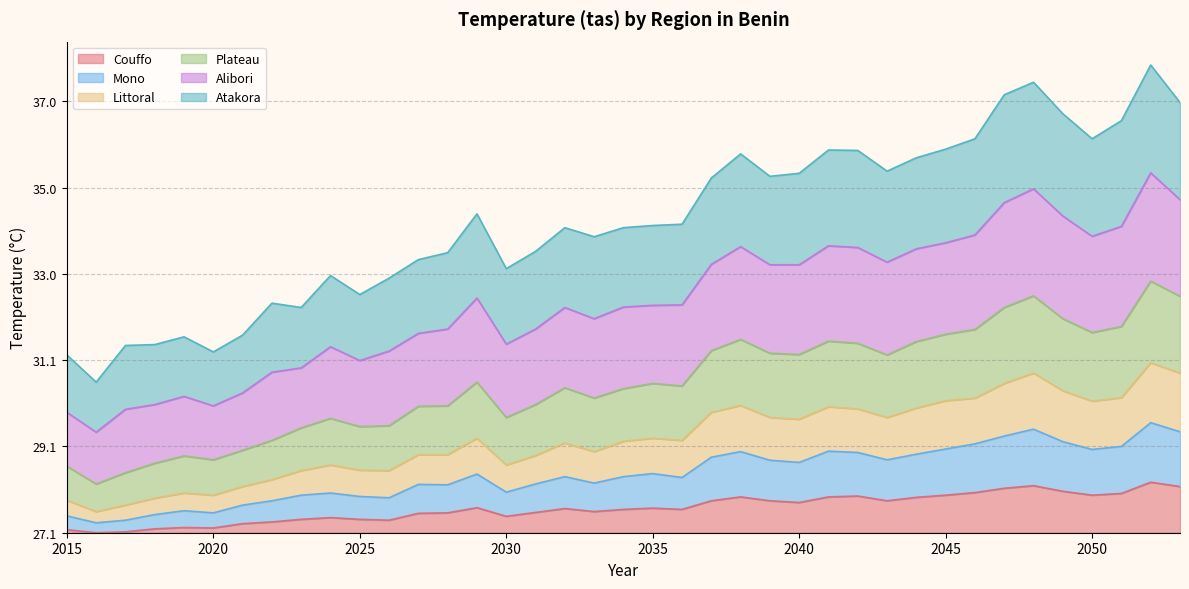

What is the difference between the second highest and minimum values in the Mono series?

2.2